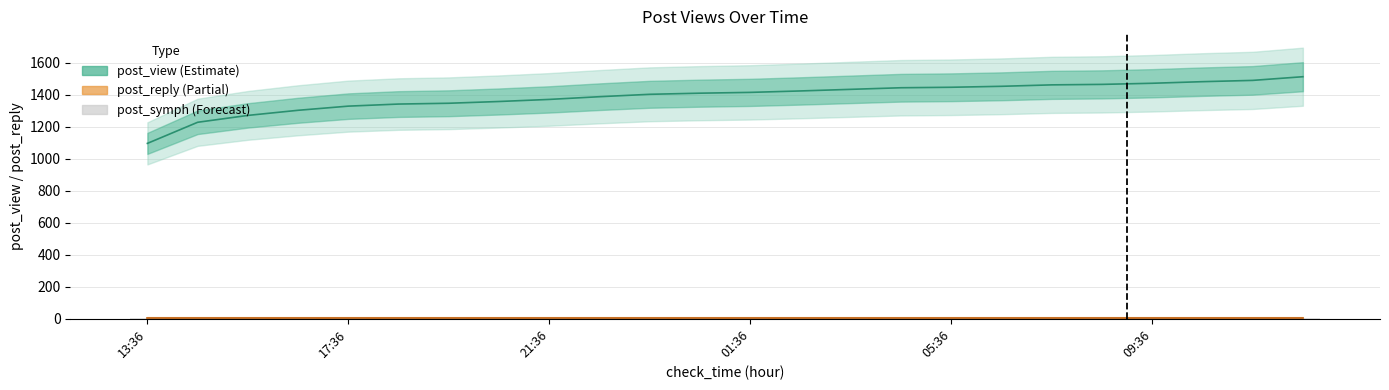

How many bars are there in total?

72